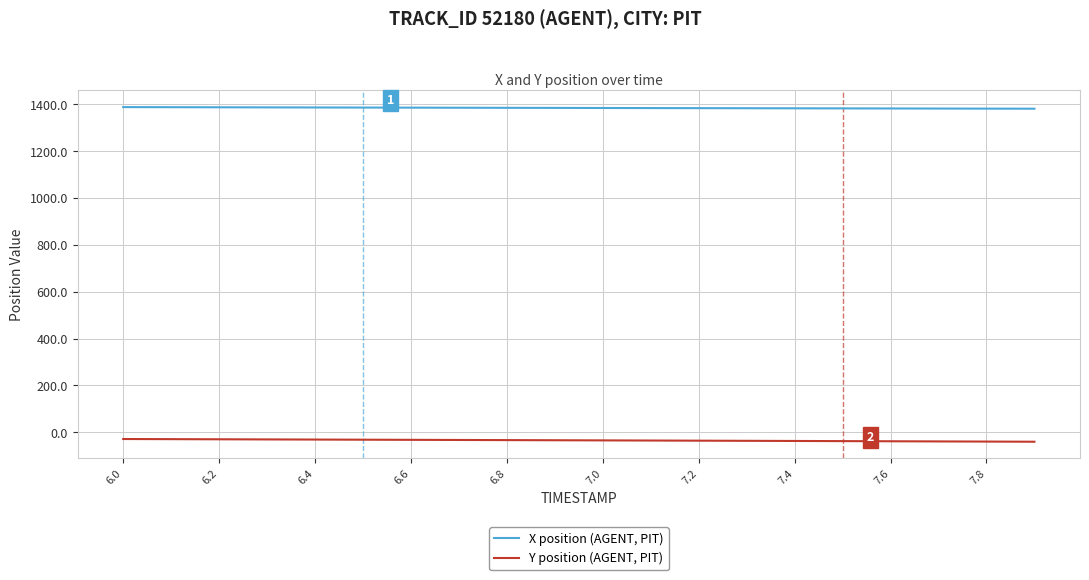

What is the minimum value shown in the chart?

-40.2